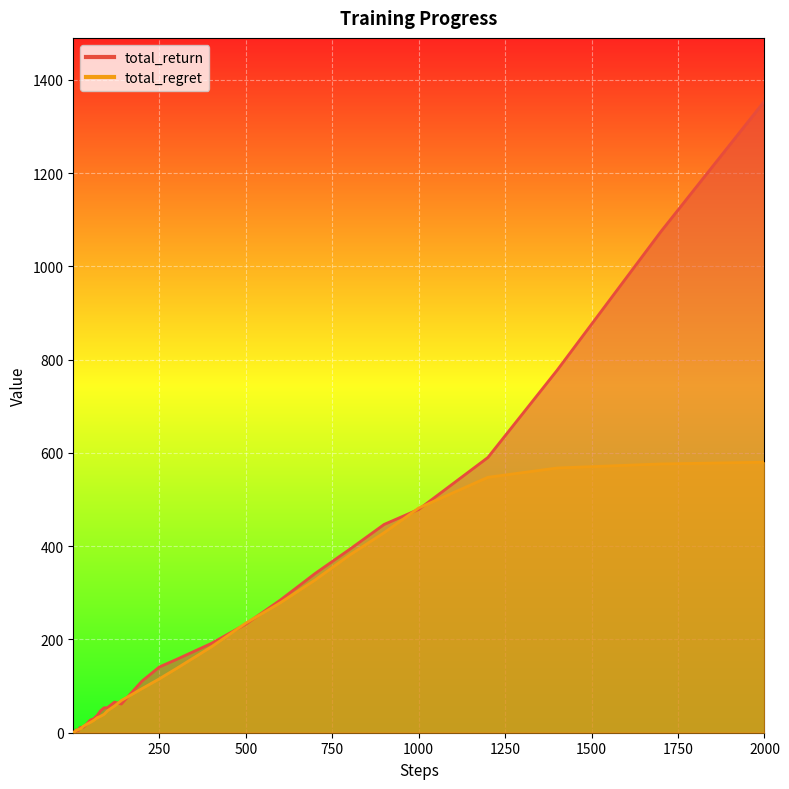

Reading left to right, list all the values displayed in this chart.

total_return: 1=0.5	2=0.7	3=2.0	4=1.6	5=0.7	6=1.1	7=2.2	8=2.3	9=6.1	10=5.6	12=5.2	14=4.5	17=5.9	20=10.9	25=11.7	30=11.8	40=19.0	50=27.0	60=29.9	70=37.0	80=47.1	90=53.4	100=53.8	120=65.7	140=61.5	170=86.4	200=111.0	250=141.1	300=157.4	400=191.5	500=232.9	600=284.7	700=341.3	800=393.2	900=446.7	1000=479.0	1200=590.2	1400=777.1	1700=1074.4	2000=1354.6
total_regret: 1=0.2	2=0.6	3=1.2	4=1.6	5=1.8	6=2.2	7=3.1	8=4.1	9=4.2	10=5.2	12=6.0	14=6.2	17=7.3	20=8.1	25=10.4	30=13.8	40=18.3	50=22.1	60=26.4	70=32.1	80=35.4	90=39.4	100=47.2	120=57.2	140=69.1	170=81.9	200=94.7	250=115.6	300=138.0	400=184.0	500=235.0	600=278.9	700=327.4	800=380.9	900=429.0	1000=481.9	1200=547.7	1400=567.7	1700=576.4	2000=580.1